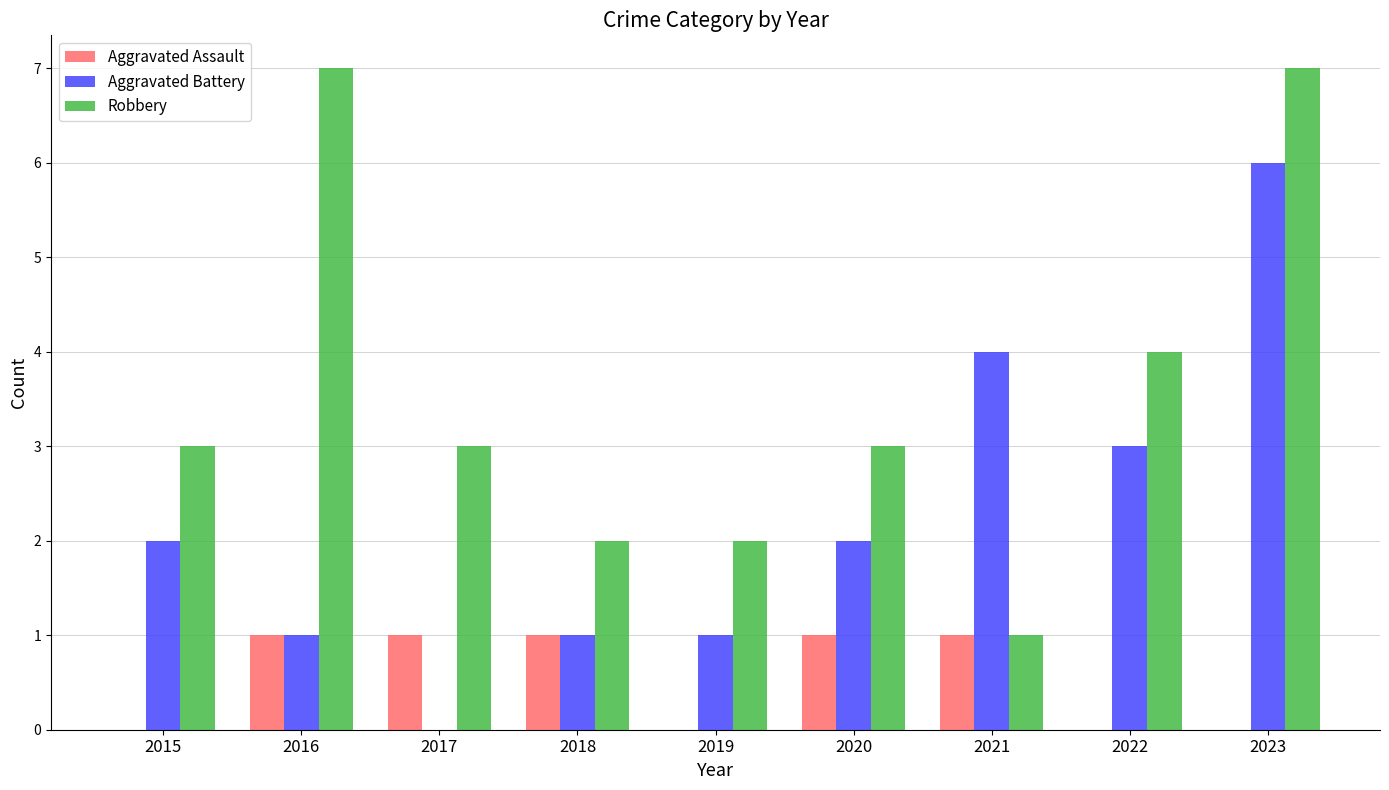

The Aggravated Battery series shows 2 at 2015. True or false?

True